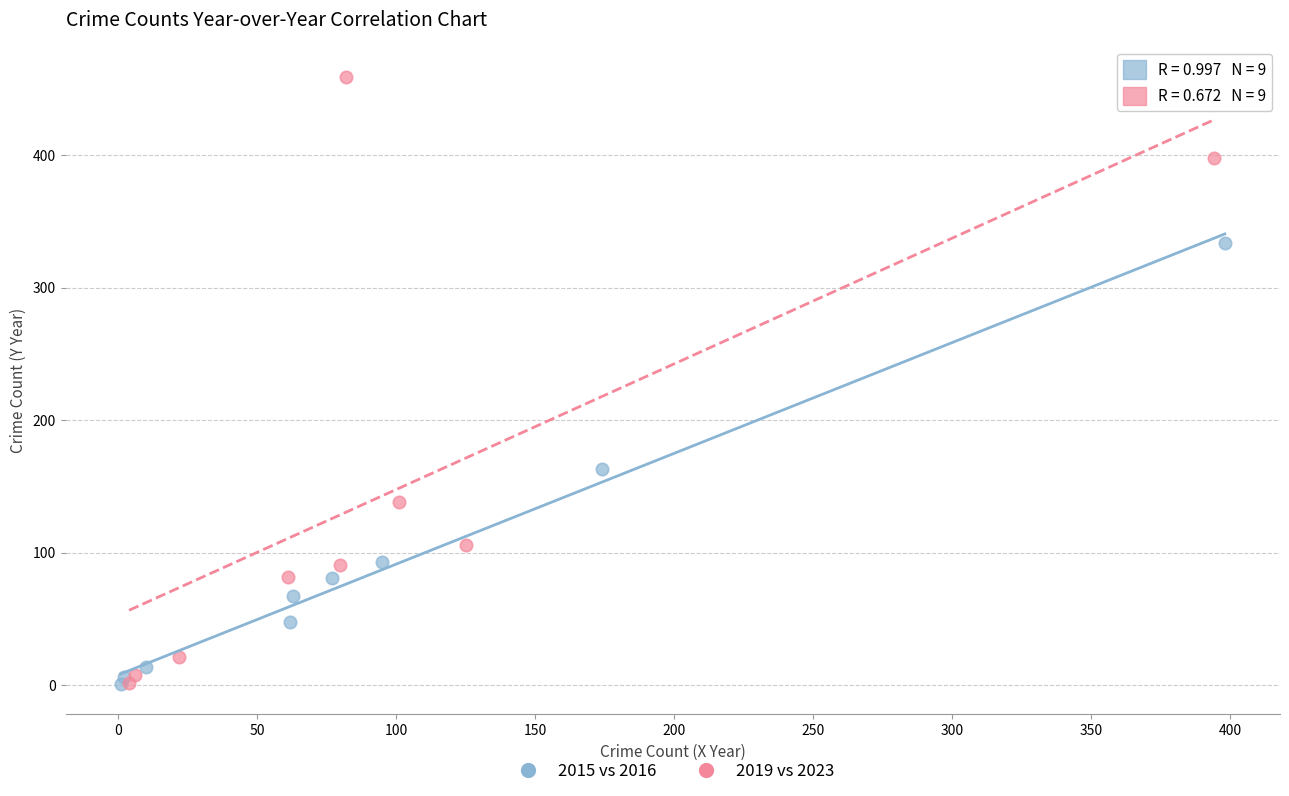

Which series contains the highest Y value?

2019 vs 2023